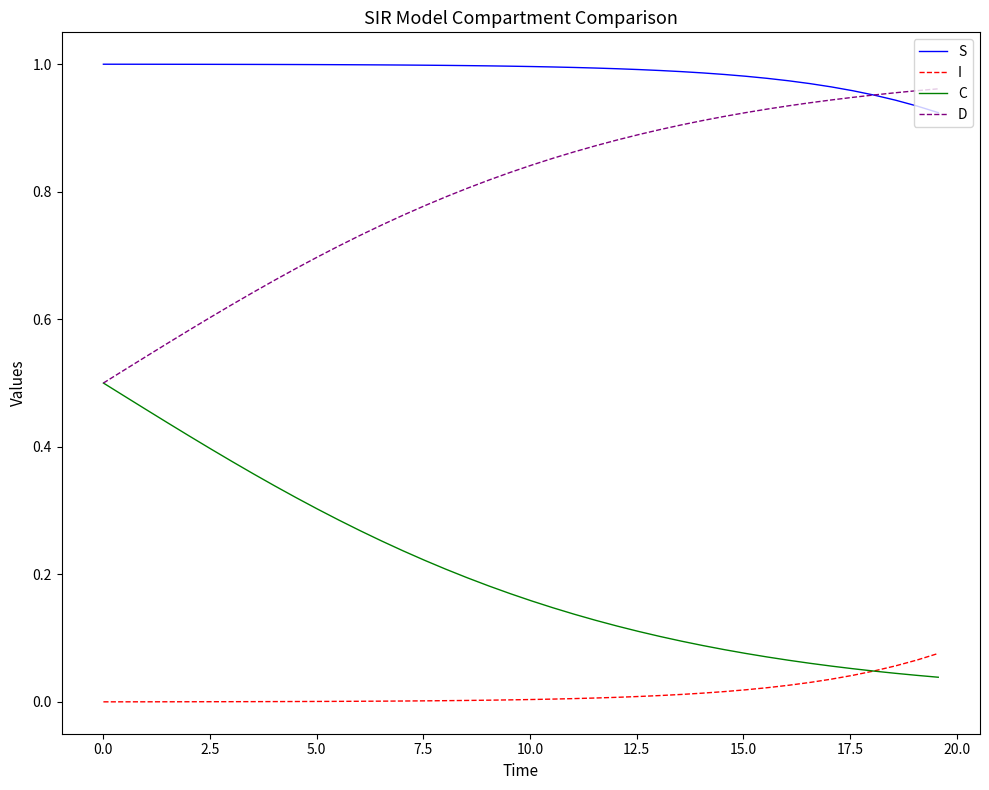

True or false: I and S cross at least once.

False